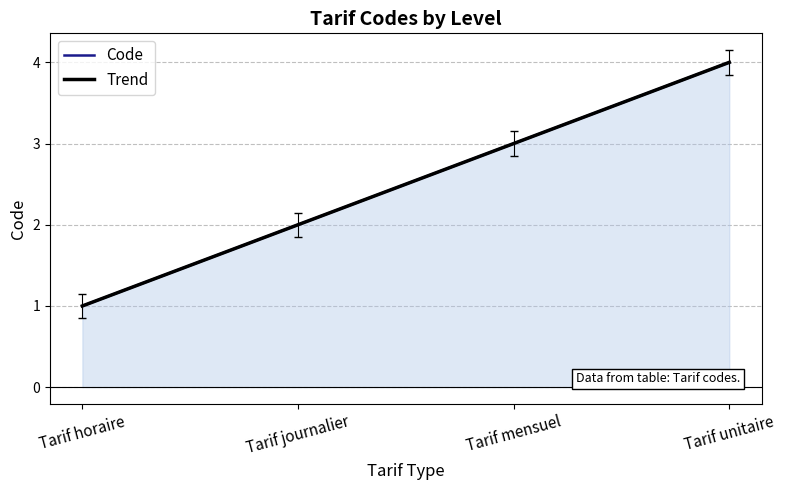

What is the label of the 2nd point from the left?

Tarif journalier